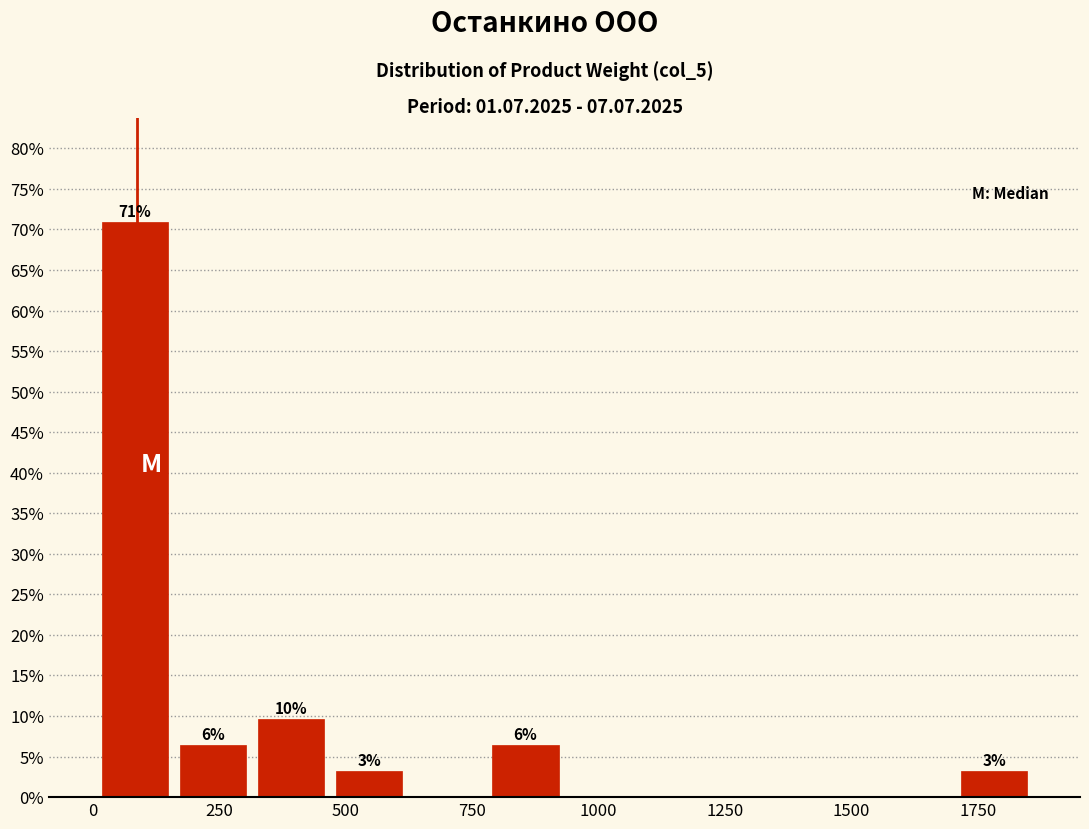

Read against the x-axis, roughly where is the centre of the tallest bar?

100